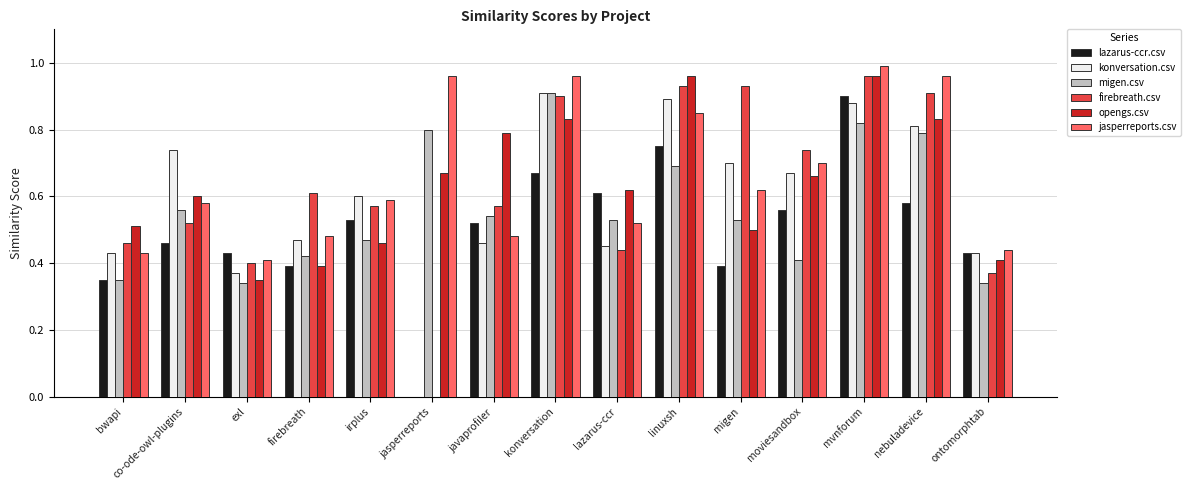

What is the total value across all series at lazarus-ccr?

3.2